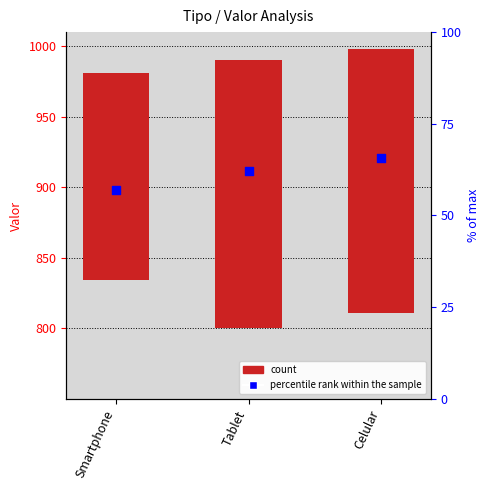

What is the ratio of the value at Smartphone to the value at Tablet?

1.0